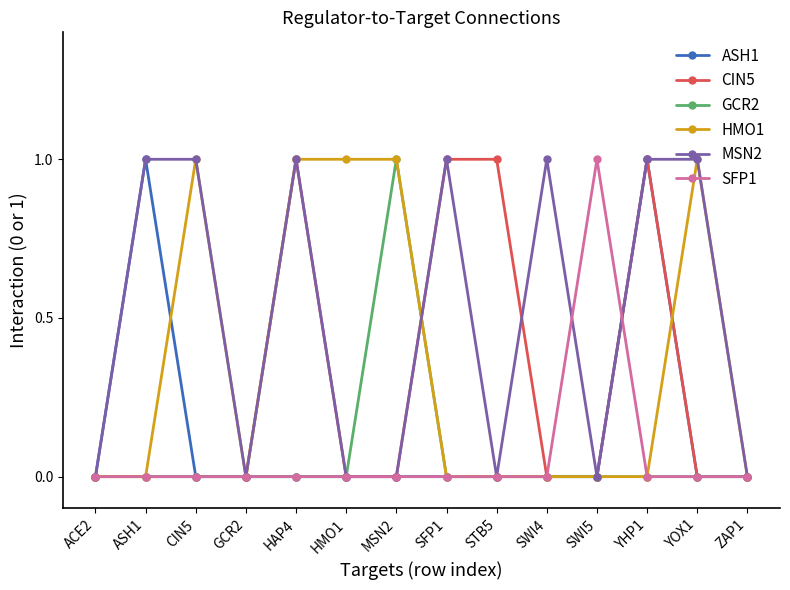

What is the value of the SFP1 point at the 11th from the left?

1